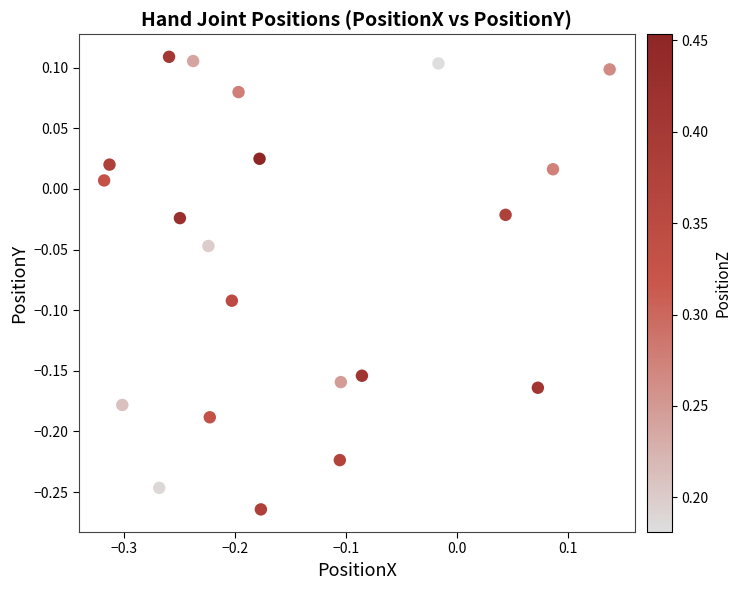

What is the range of Y values (max minus min)?

0.4